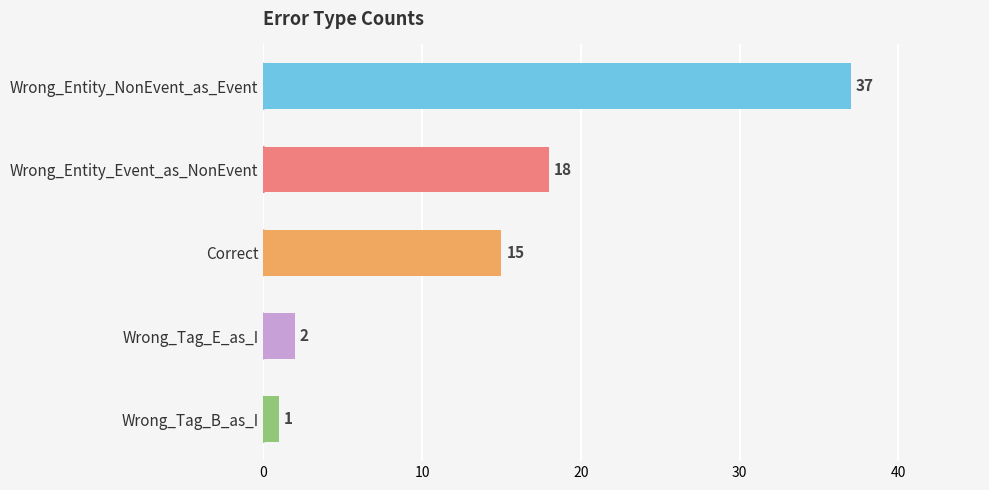

True or false: the data shows 11 at Wrong_Entity_Event_as_NonEvent.

False